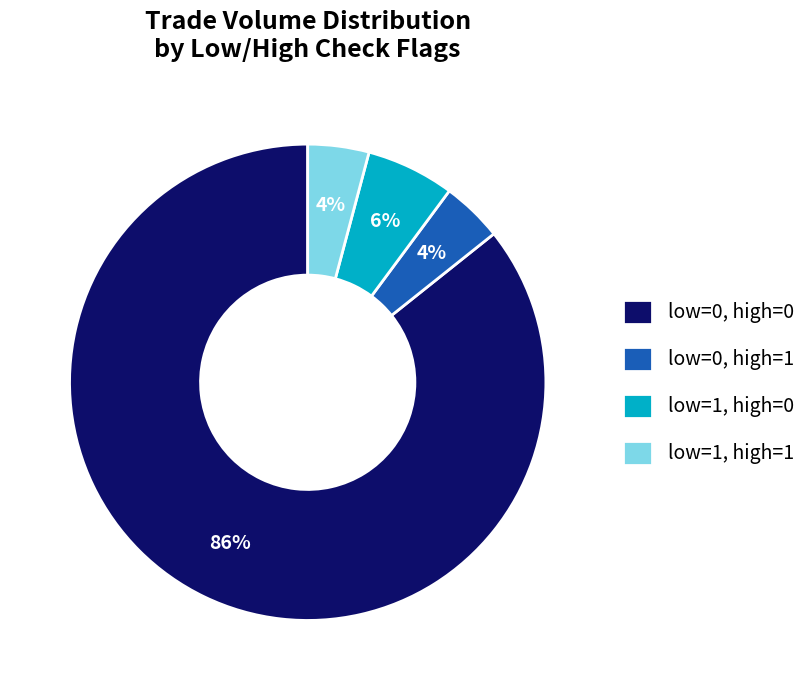

Which category has the biggest portion of the pie?

low=0, high=0